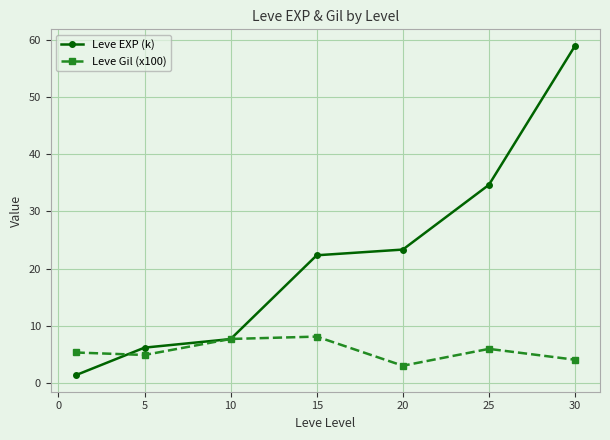

Which series has the largest range (max minus min)?

Leve EXP (k)